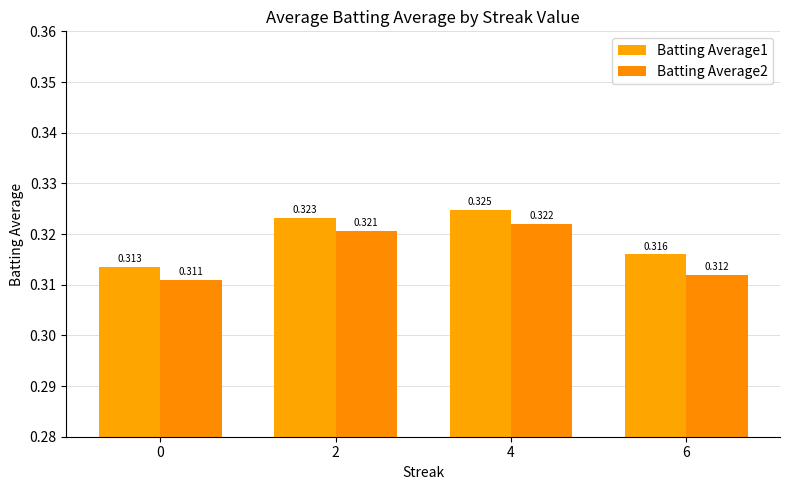

Rank the categories by Batting Average2 value from lowest to highest.

0, 6, 2, 4